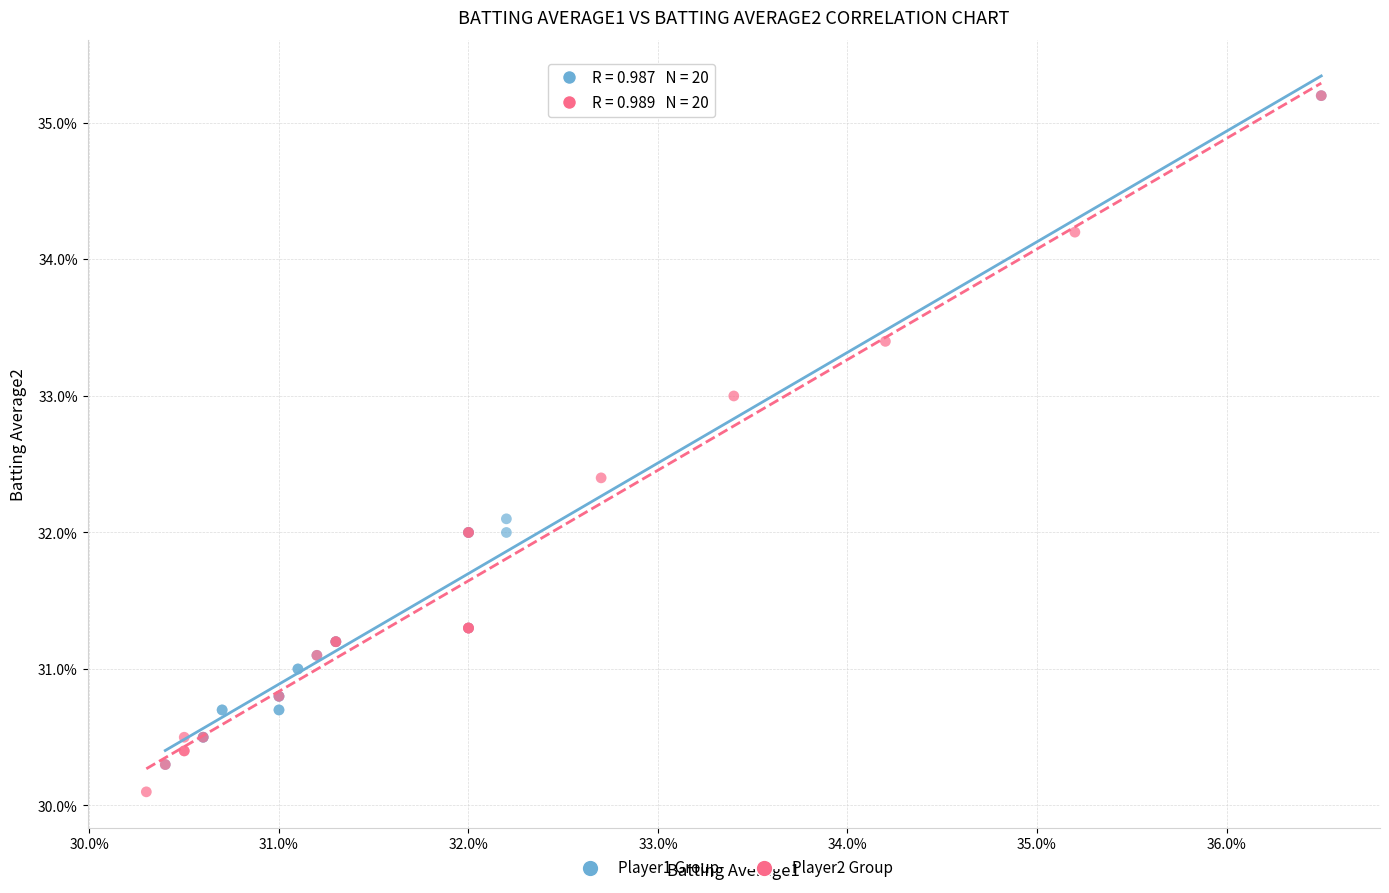

What are all the series names shown in the legend?

Player1 Group, Player2 Group